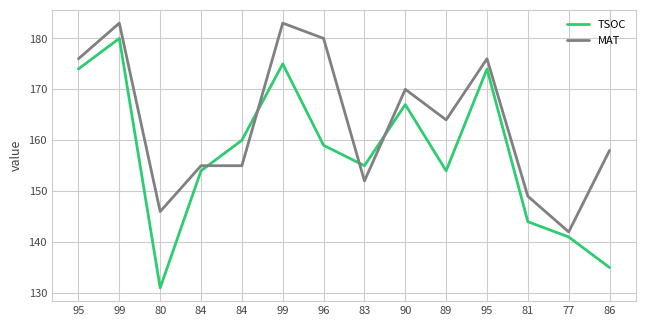

Which series has the largest range (max minus min)?

TSOC